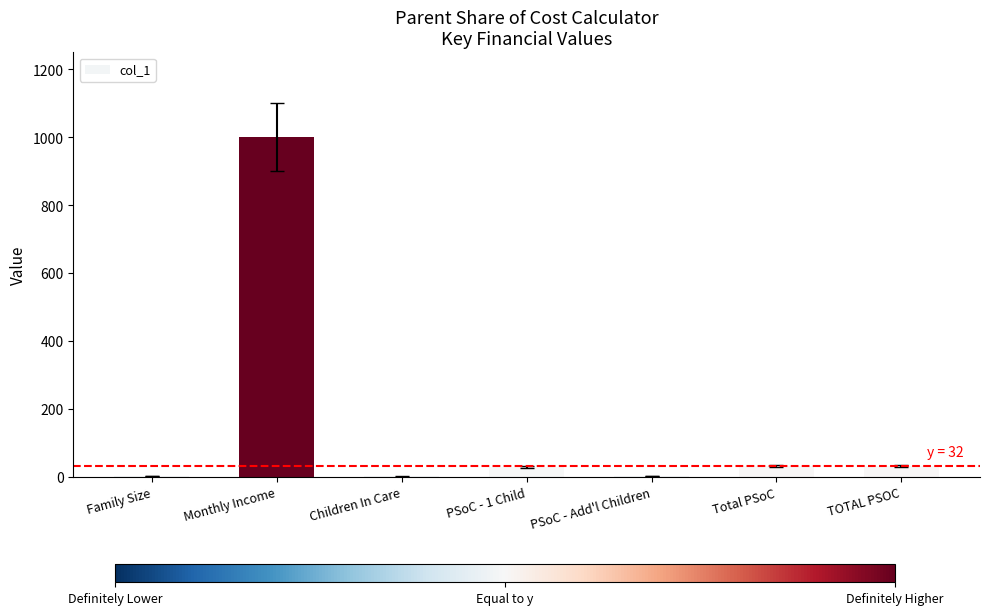

What is the sum of all values?

1101